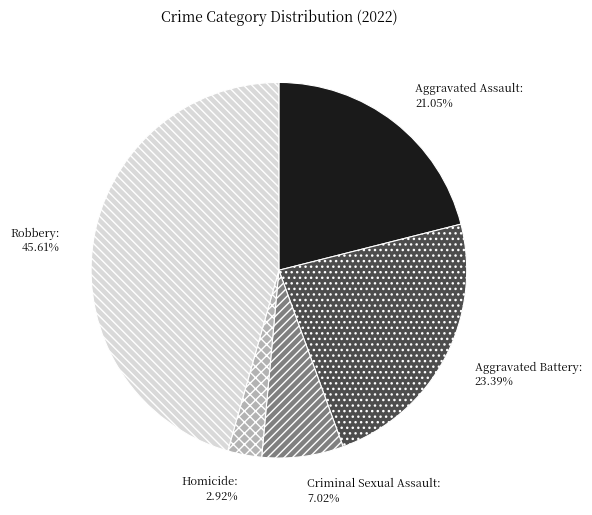

To the nearest percent, what is the combined percentage of Robbery and Homicide?

49%